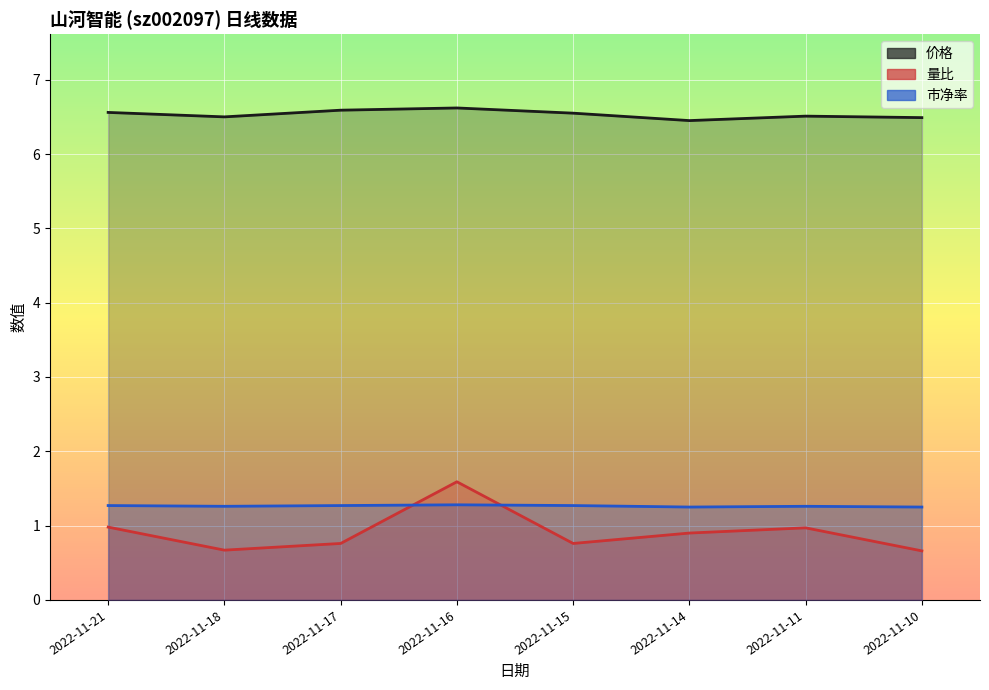

True or false: 量比 has a value of 0.3 at 2022-11-10.

False